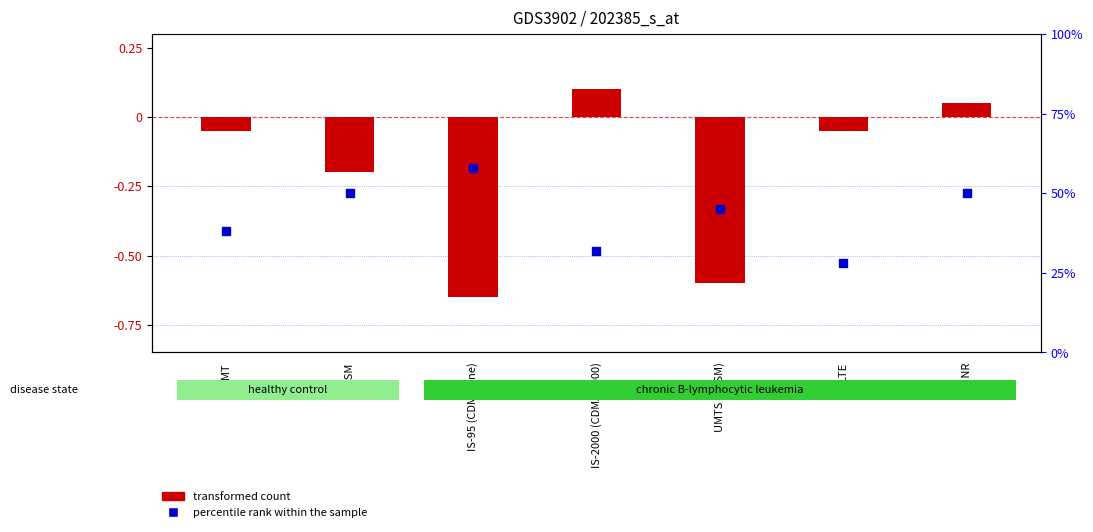

What are all the series names shown in the legend?

transformed count, percentile rank within the sample